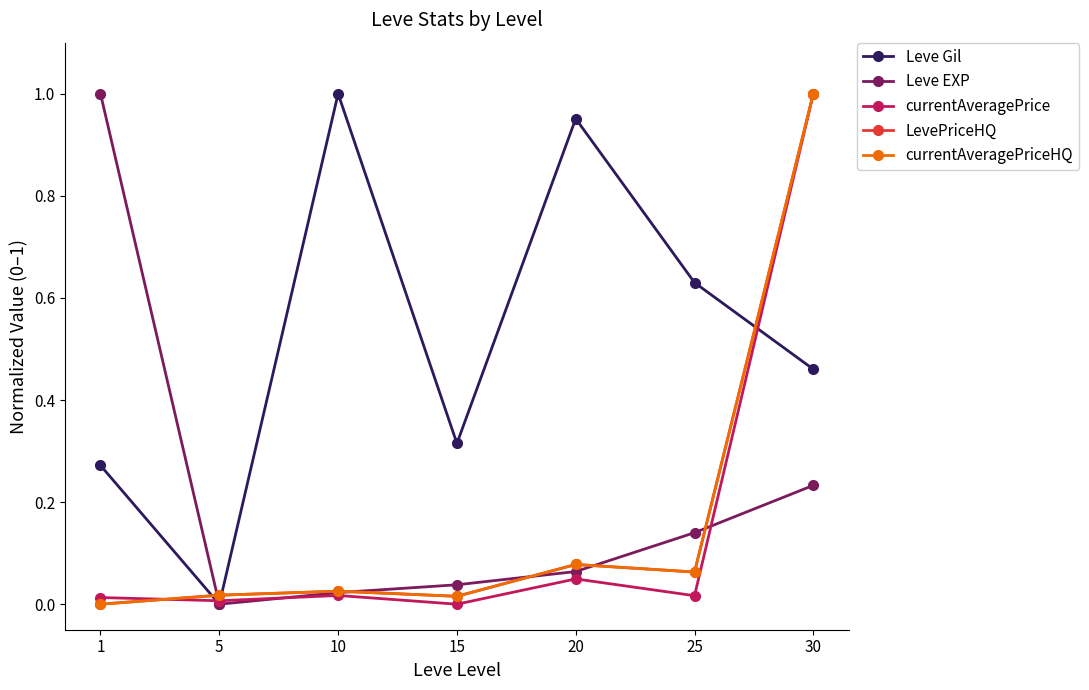

Rank the series at 25 from lowest to highest value.

currentAveragePrice, LevePriceHQ, currentAveragePriceHQ, Leve EXP, Leve Gil